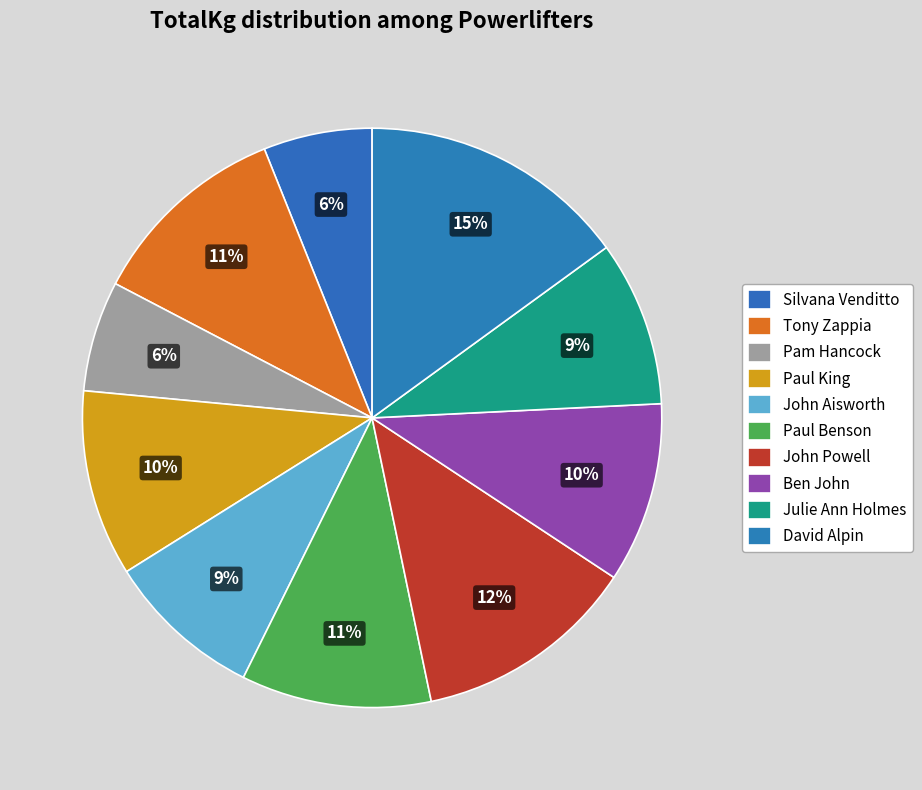

Is it true that Pam Hancock is 1% of the pie?

False